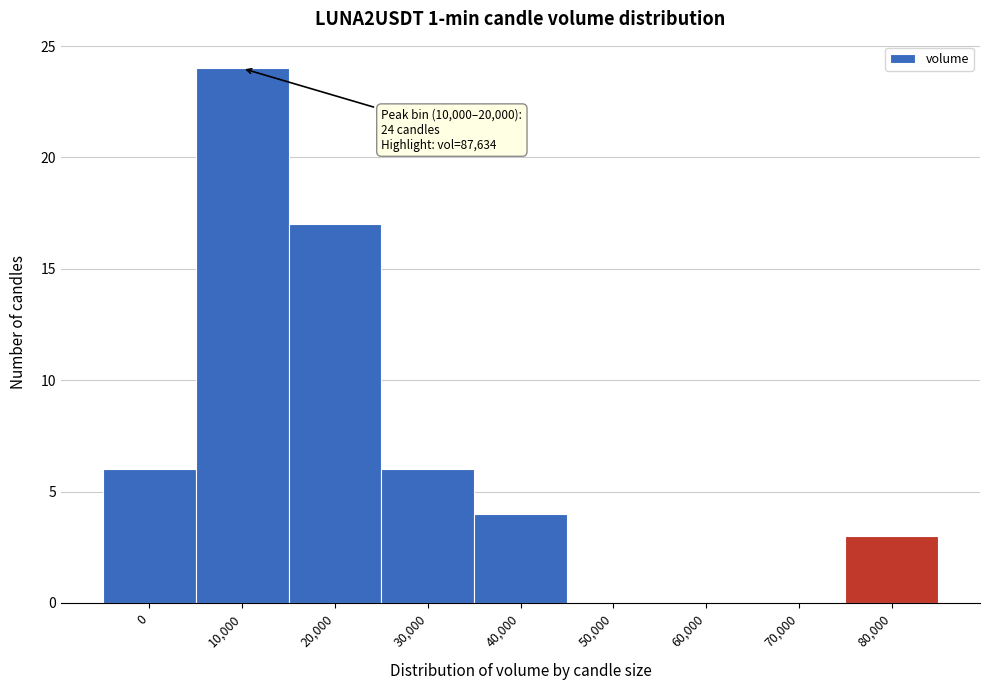

Reading right to left, what are all the values shown in this chart?

80,000=3	70,000=0	60,000=0	50,000=0	40,000=4	30,000=6	20,000=17	10,000=24	0=6